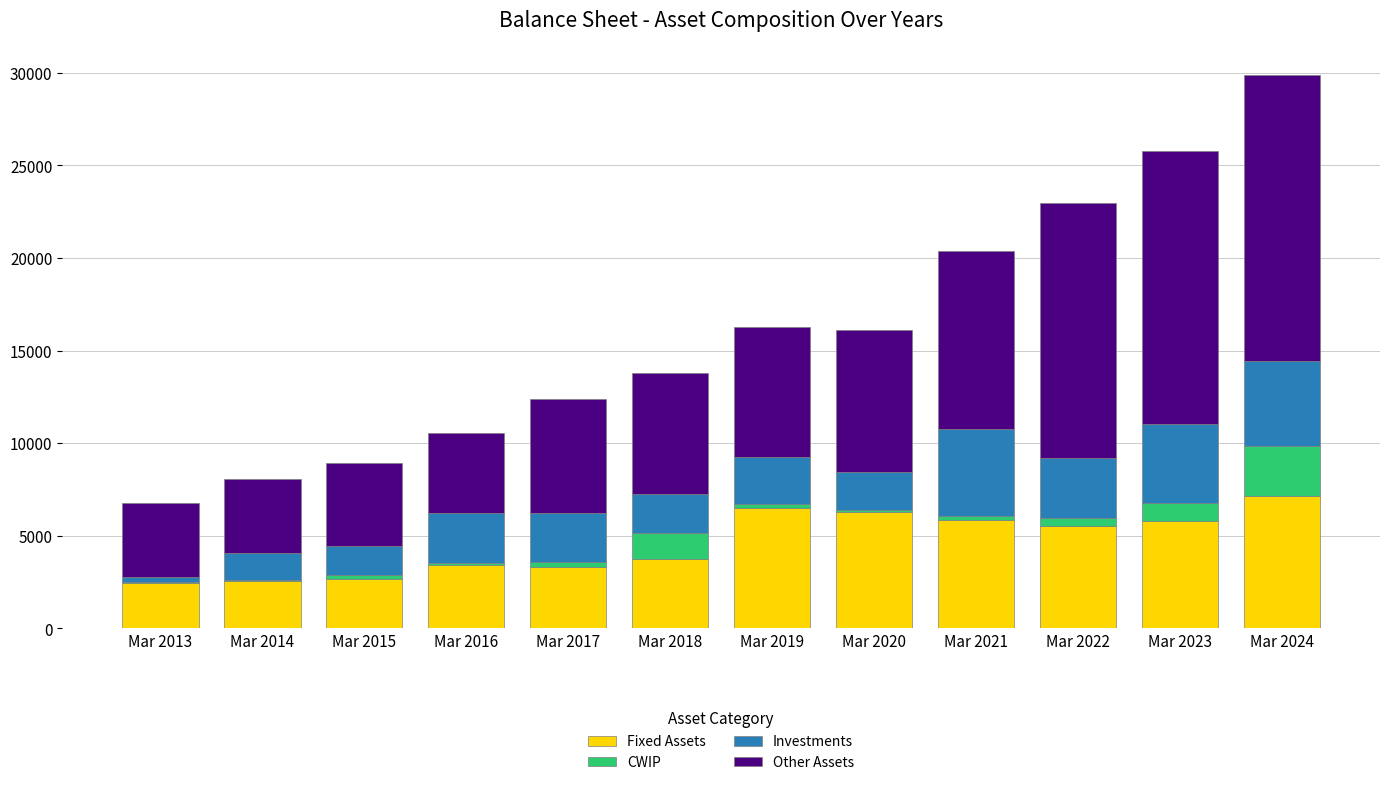

What is the highest value of the Fixed Assets series?

7147